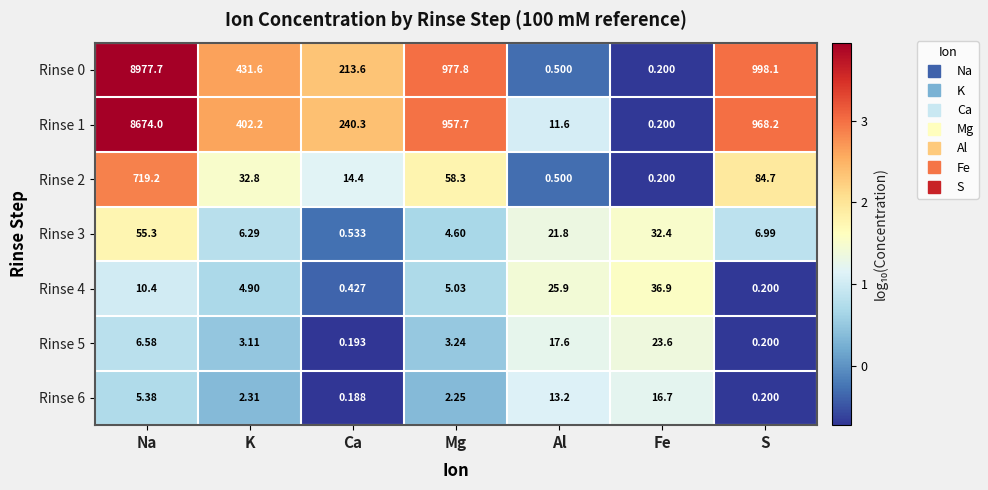

At which label is Rinse 0 closest to 4488?

S